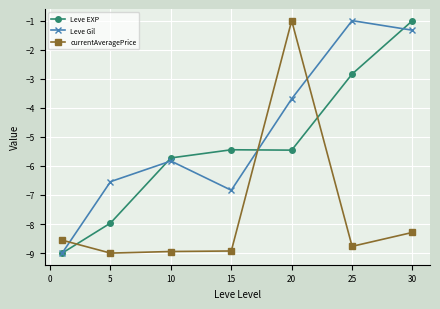

List the series in order of their overall mean, highest first.

Leve Gil, Leve EXP, currentAveragePrice